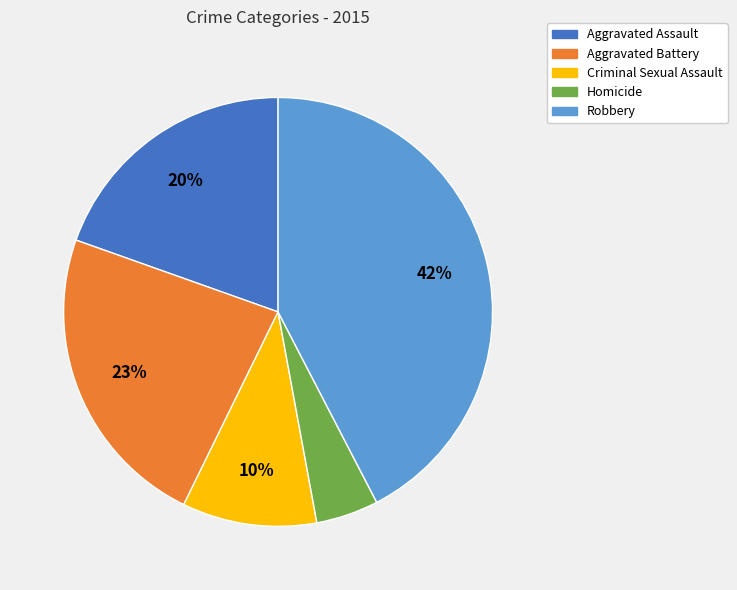

To the nearest percent, what percentage of the pie is Robbery?

42%